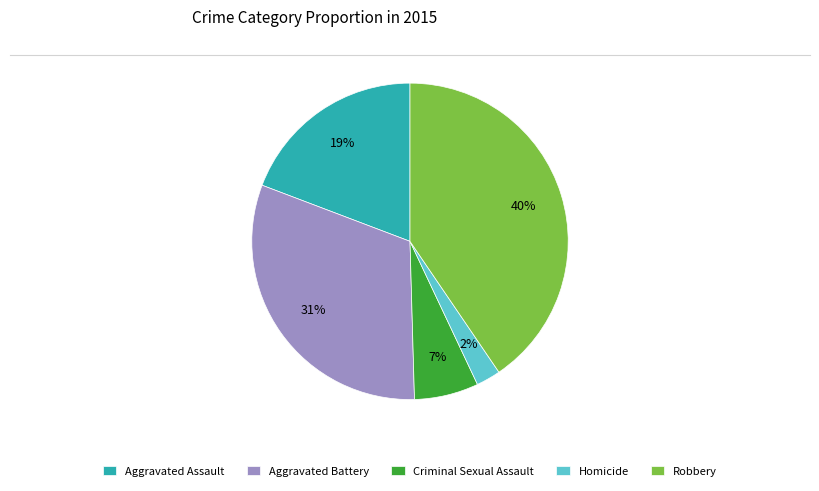

To the nearest percent, what percentage of the pie is Homicide?

2%